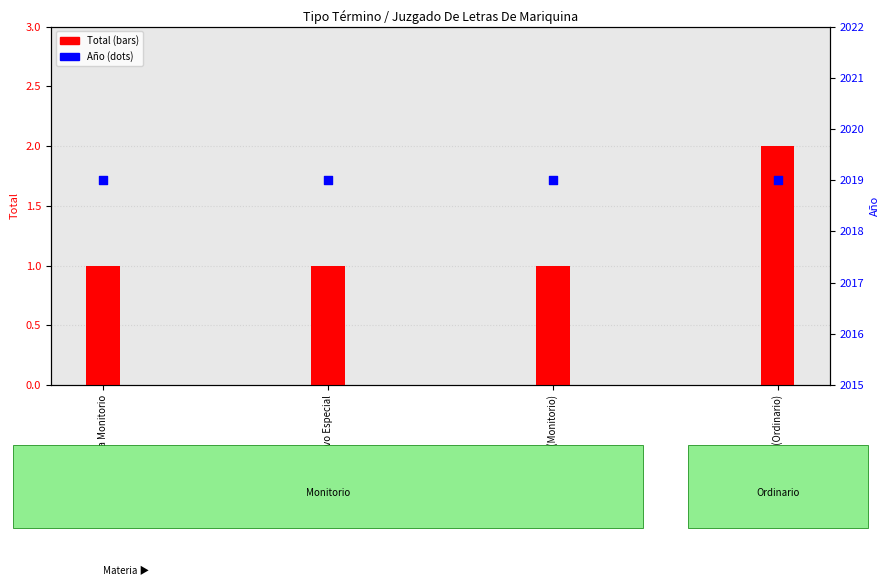

Which series reaches the minimum Y coordinate?

Total